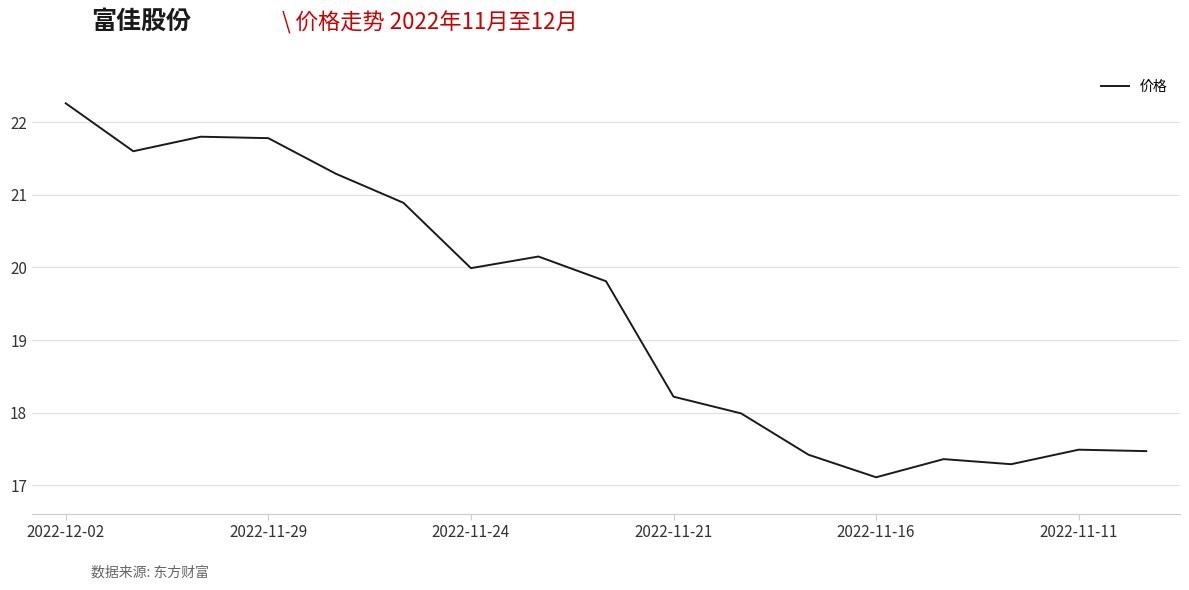

What is the minimum value shown in the chart?

17.1